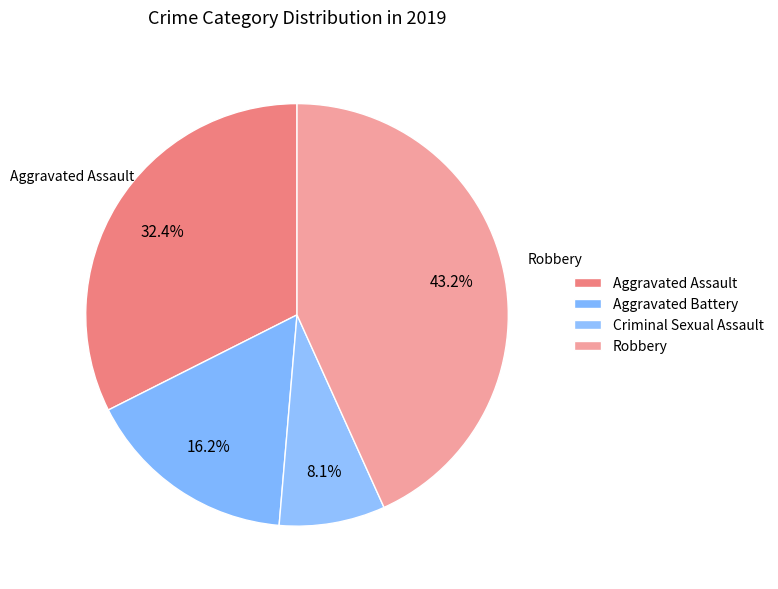

Does Aggravated Battery represent more than half of the total?

No